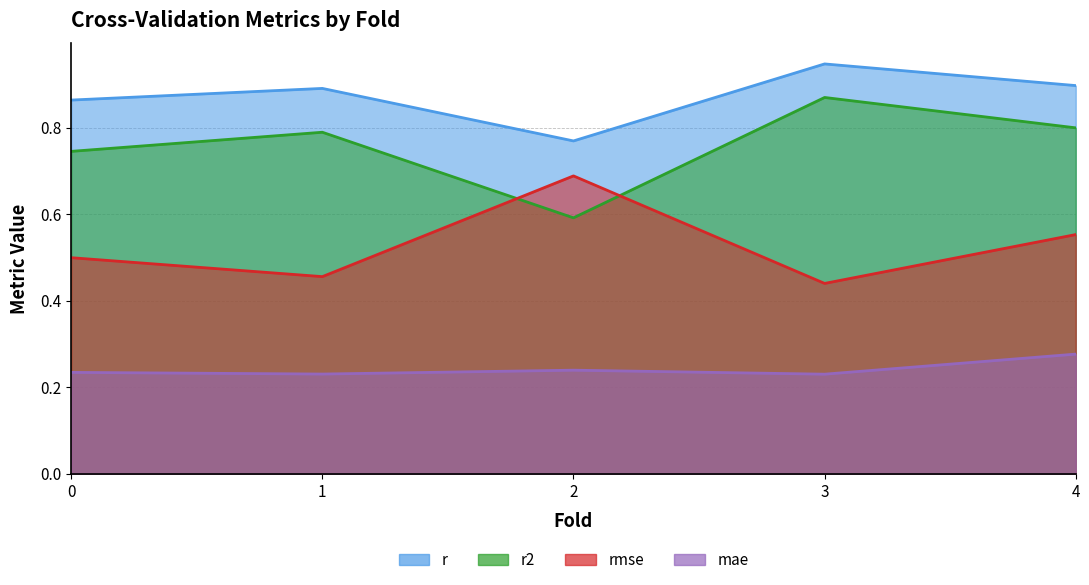

Does the chart have visible grid lines?

Yes